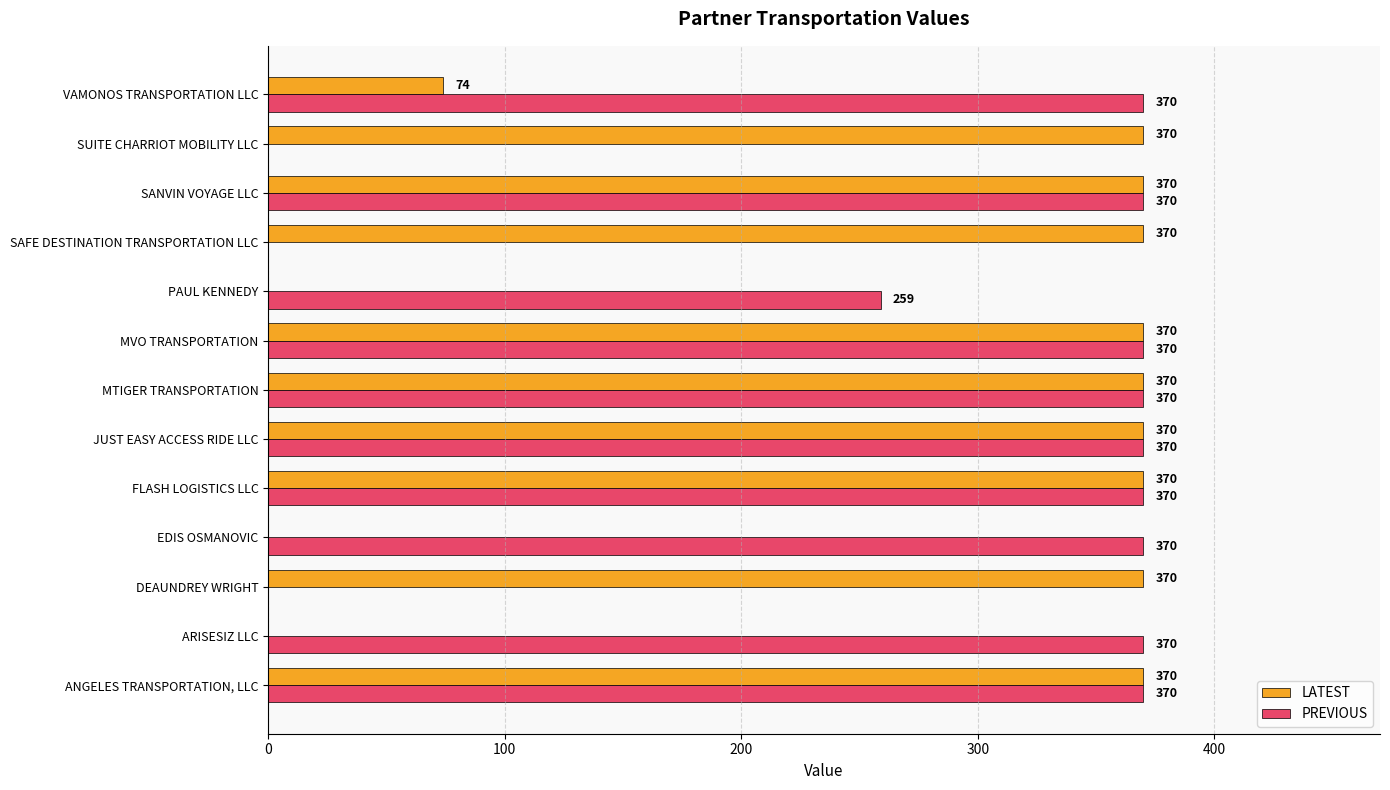

What is the greatest value displayed?

370